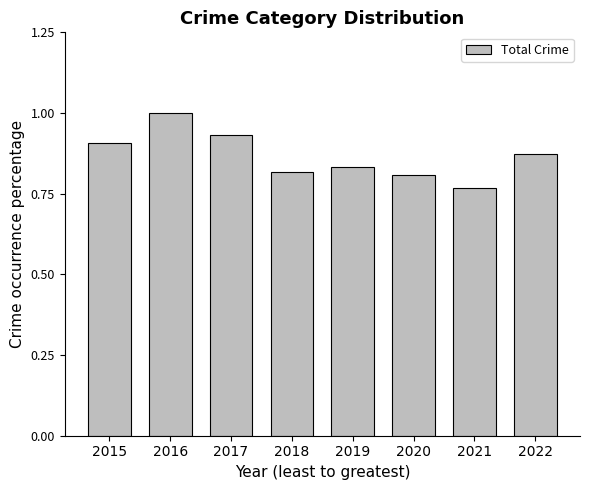

At which label is the value closest to 0?

2021